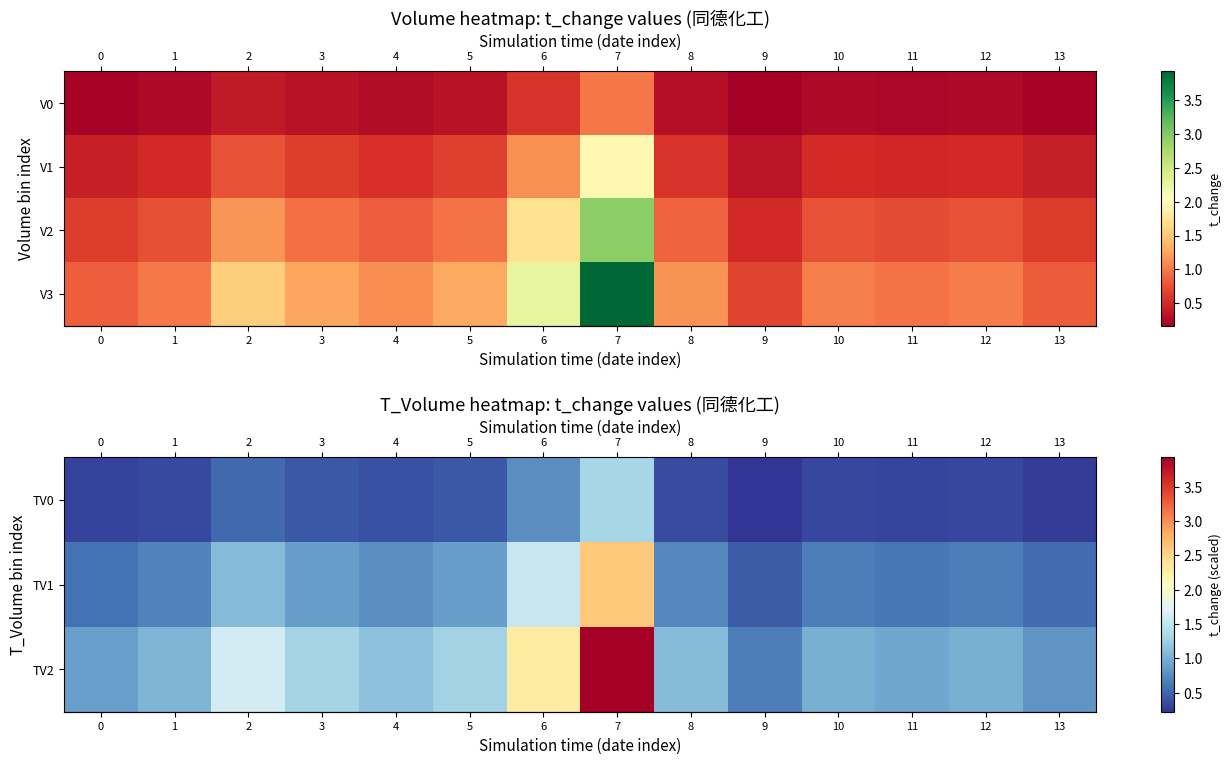

Rank the series by their maximum value, from lowest to highest.

row_0, row_1, row_2, row_3